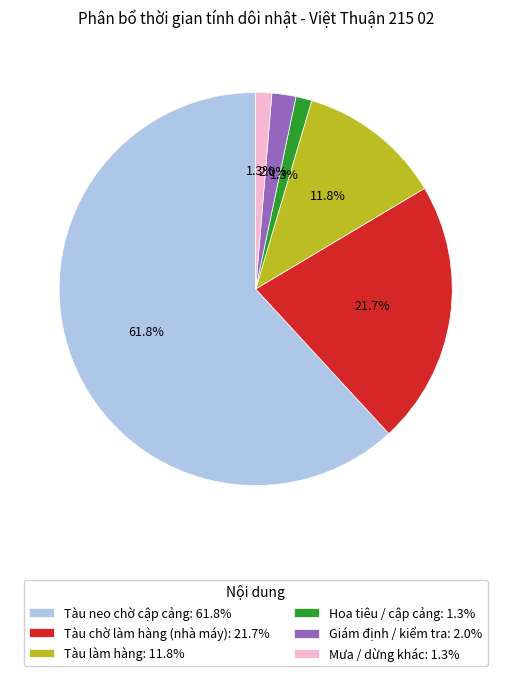

How many segments does this pie chart have?

6